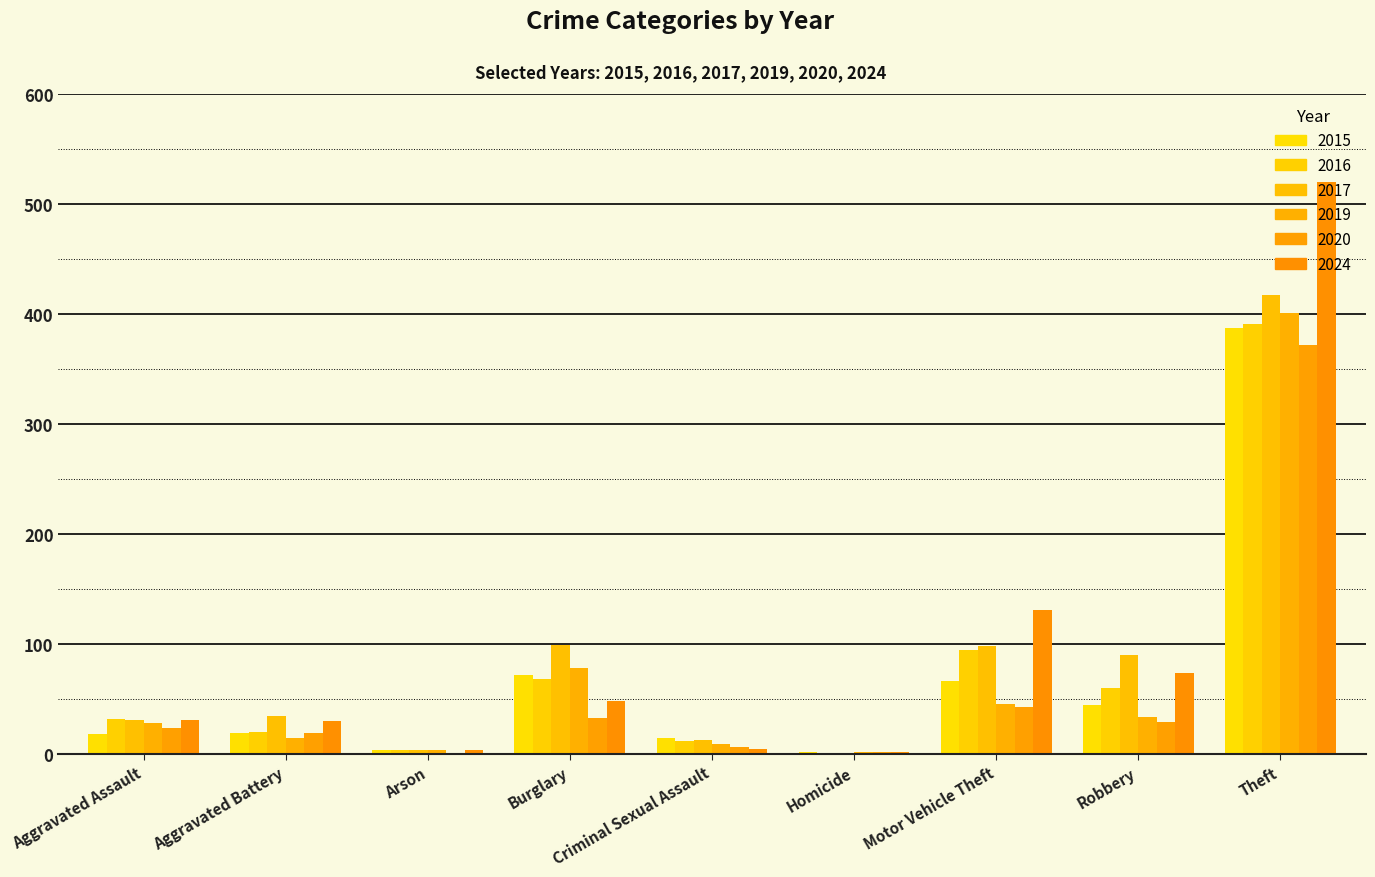

What is the difference between the highest and lowest values at Criminal Sexual Assault?

10